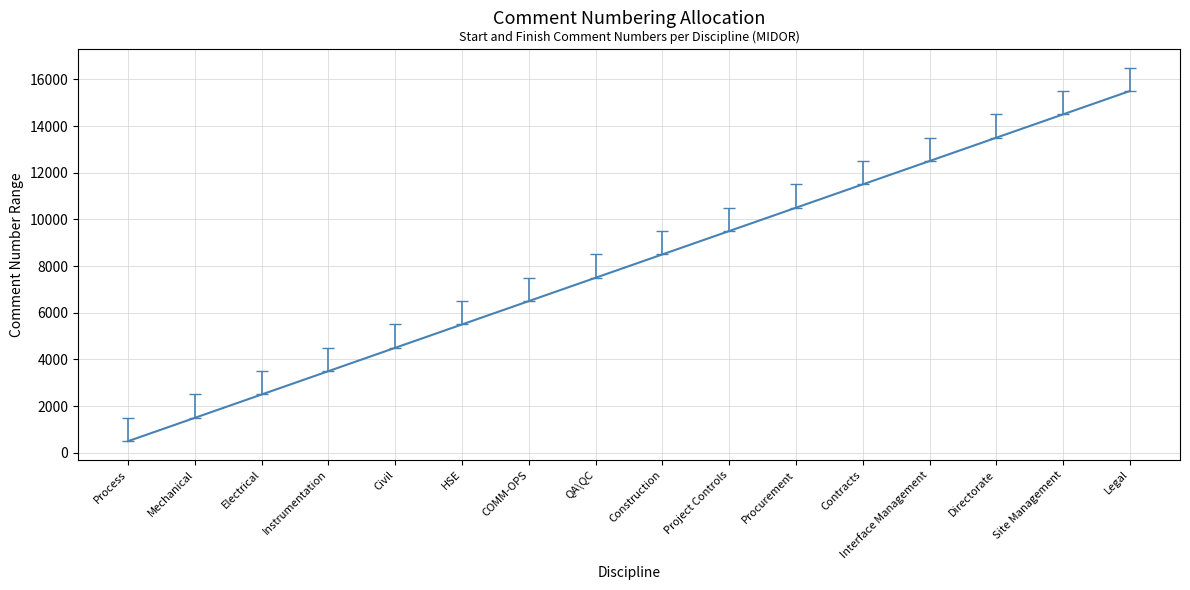

Where does the data first go above 8500?

Construction